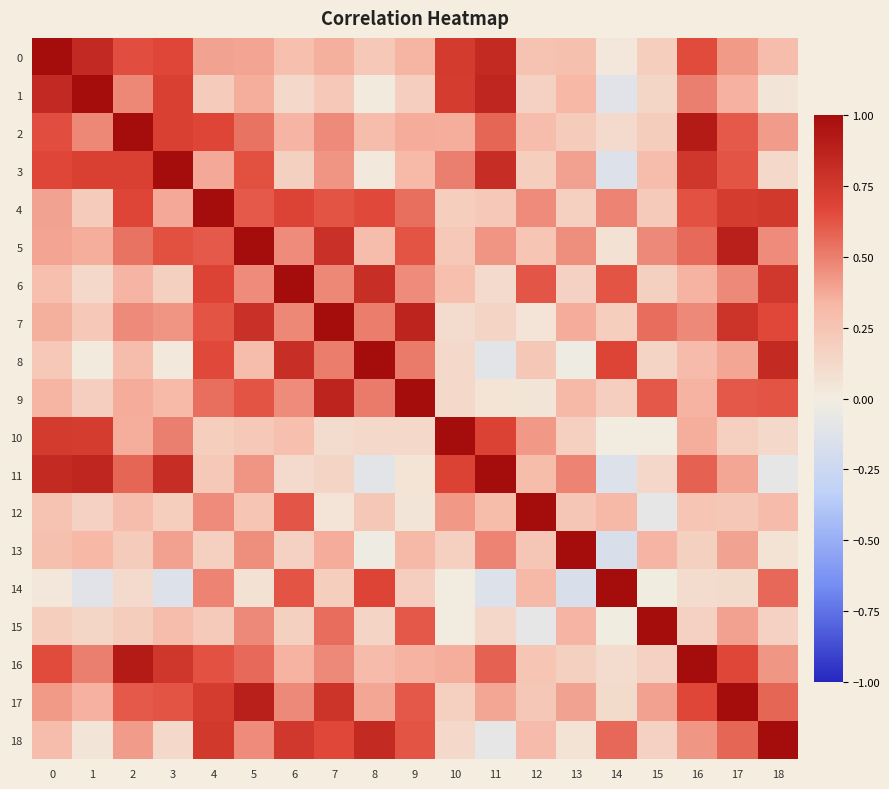

What is the total value across all series at 13?

5.4